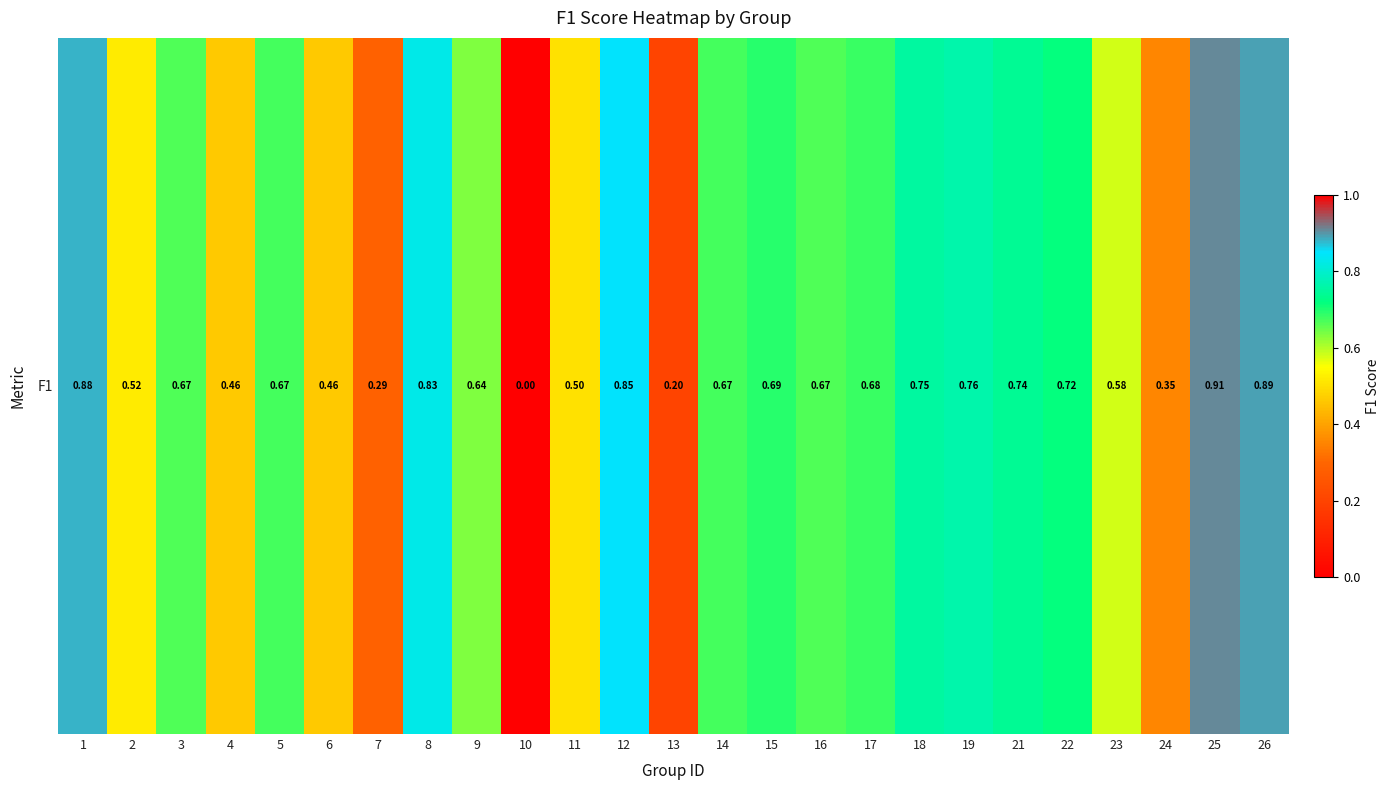

List the labels in order of value, largest first.

25, 26, 1, 12, 8, 19, 18, 21, 22, 15, 17, 14, 5, 3, 16, 9, 23, 2, 11, 4, 6, 24, 7, 13, 10